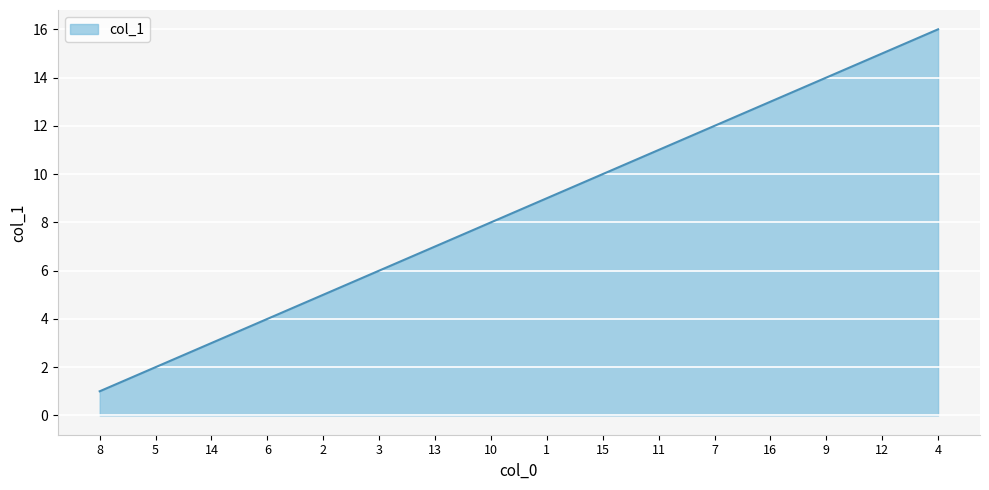

How many values are below 9?

8